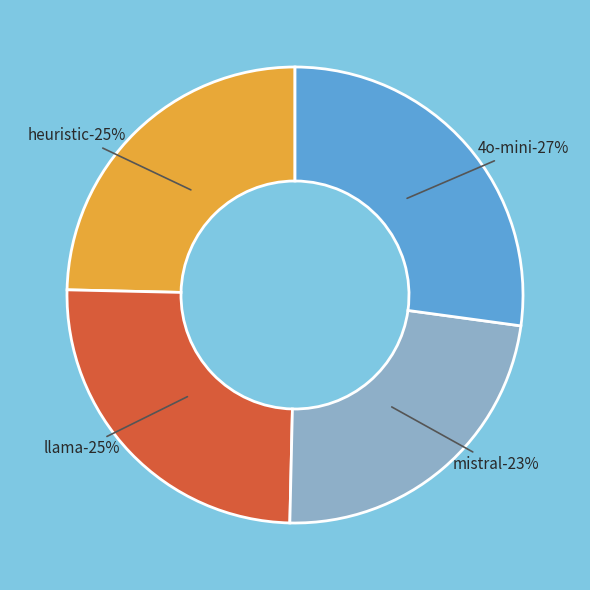

To the nearest percent, what is the average slice percentage?

25%